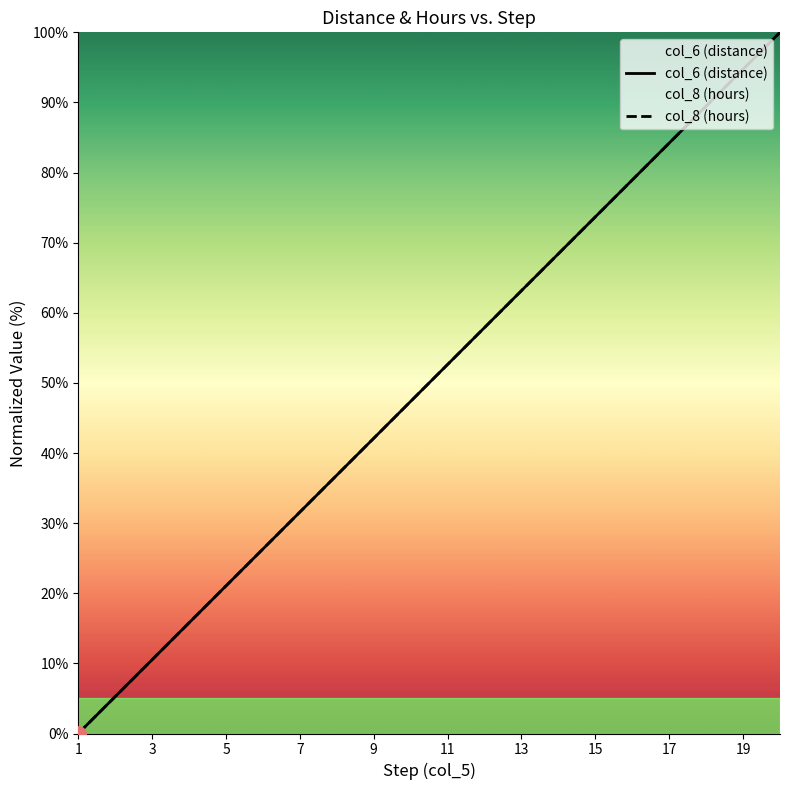

Which series has the largest total across all categories?

col_6 (distance)